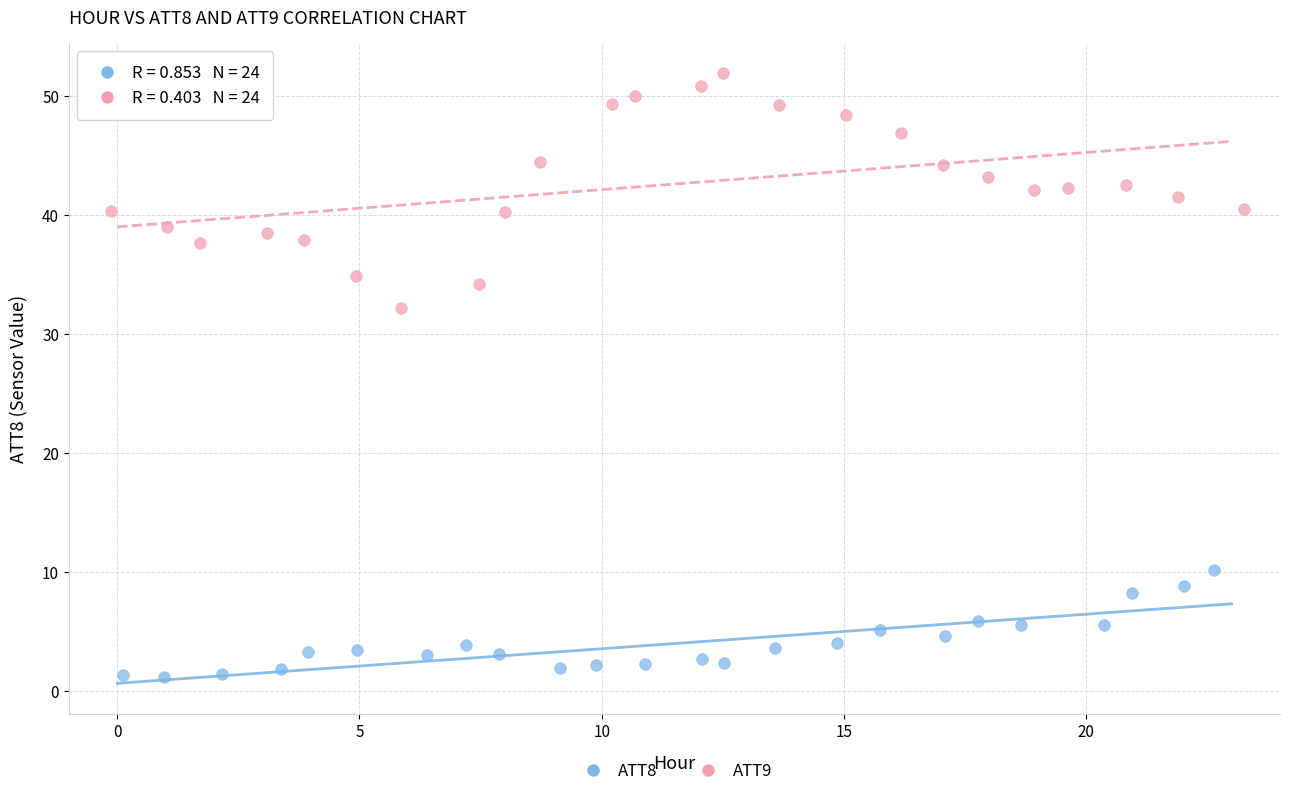

What are all the series names shown in the legend?

ATT8, ATT9